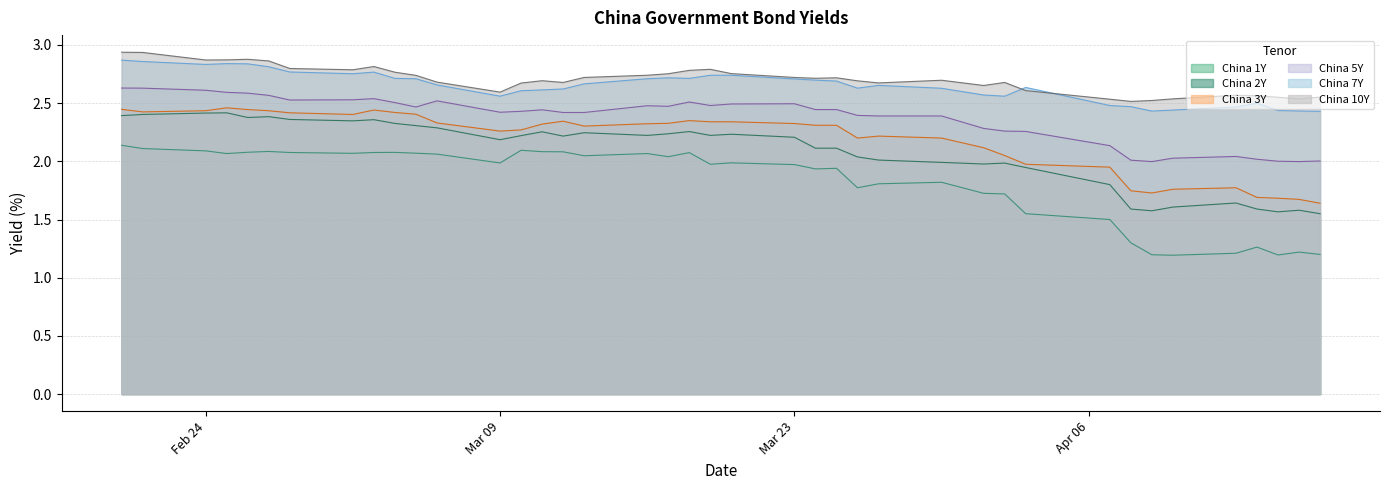

True or false: China 7Y has more than 0 interior local peaks.

True